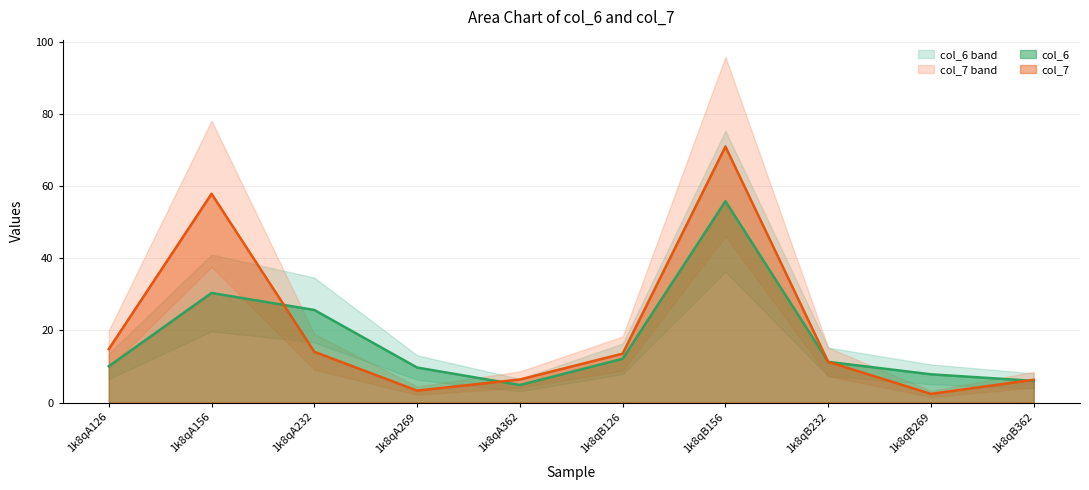

Rank the categories by col_6 line value from highest to lowest.

1k8qB156, 1k8qA156, 1k8qA232, 1k8qB126, 1k8qB232, 1k8qA126, 1k8qA269, 1k8qB269, 1k8qB362, 1k8qA362